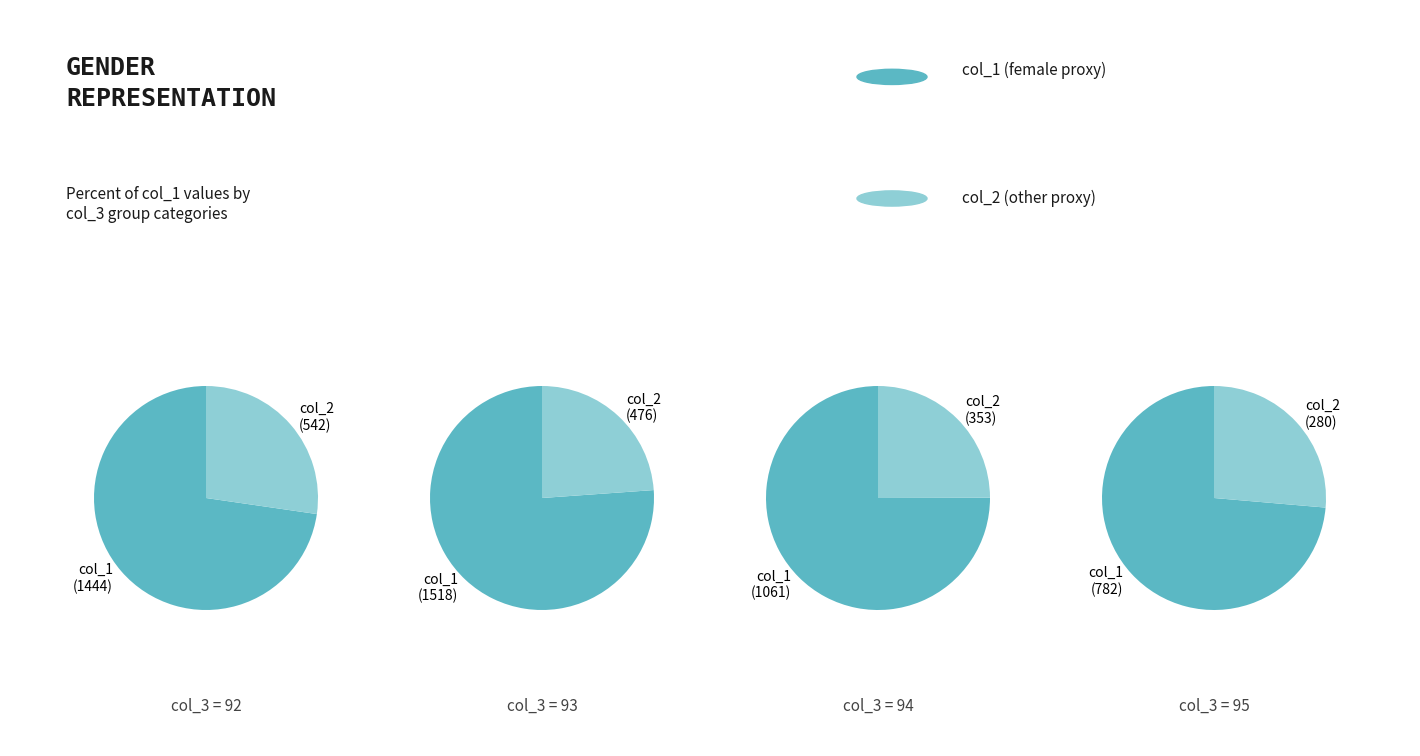

Do 28 and 14 together represent more than half of the pie?

No